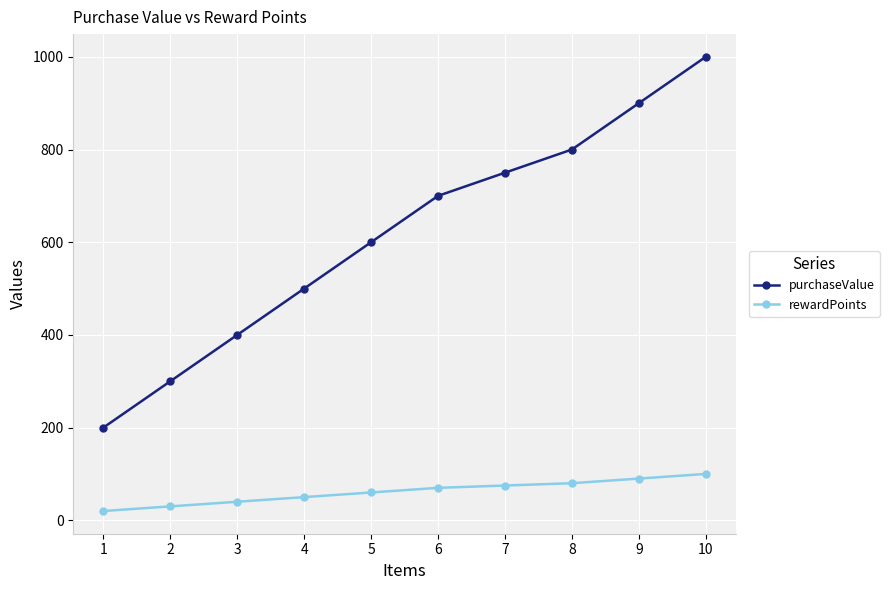

True or false: purchaseValue and rewardPoints intersect in this chart.

False